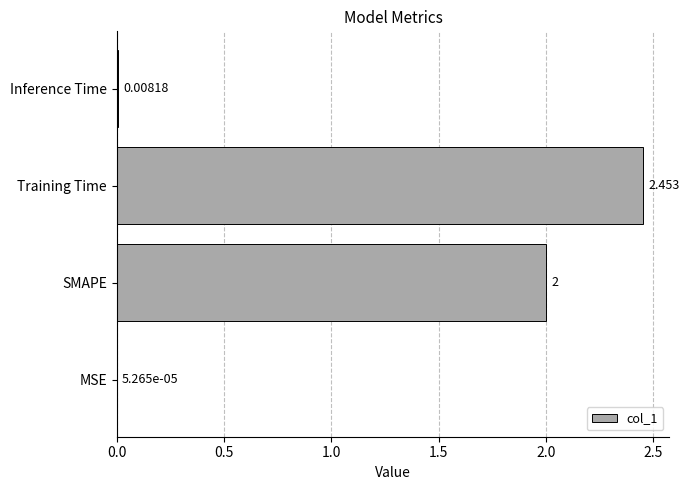

Where is the data nearest to the value 1?

Inference Time